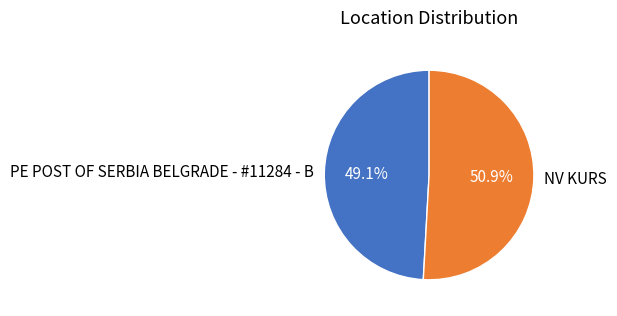

To the nearest percent, what portion does PE POST OF SERBIA BELGRADE - #11284 - B represent?

49%